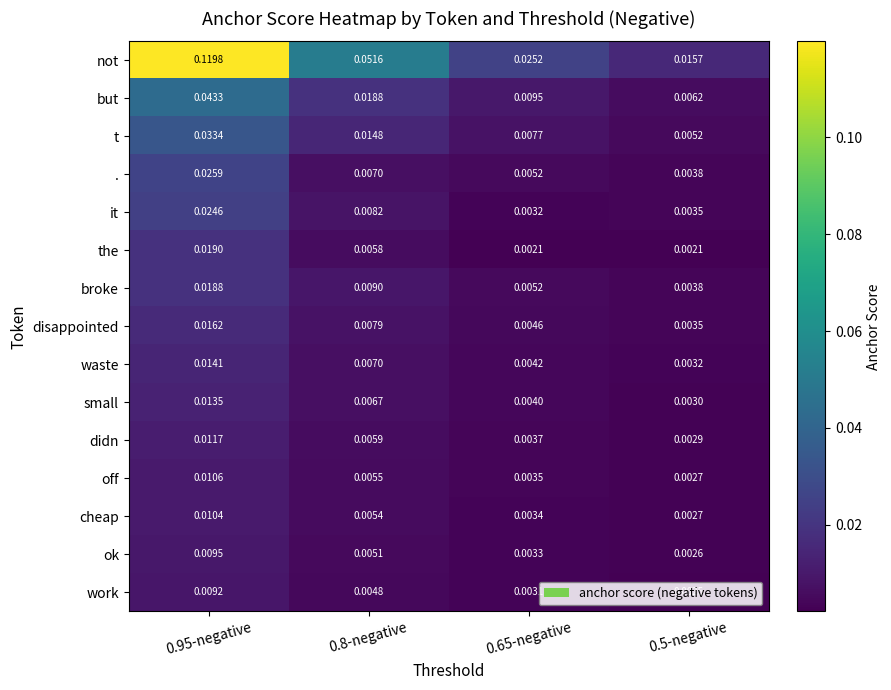

List the series in order of their peak value, lowest first.

work, ok, cheap, off, didn, small, waste, disappointed, broke, the, it, ., t, but, not